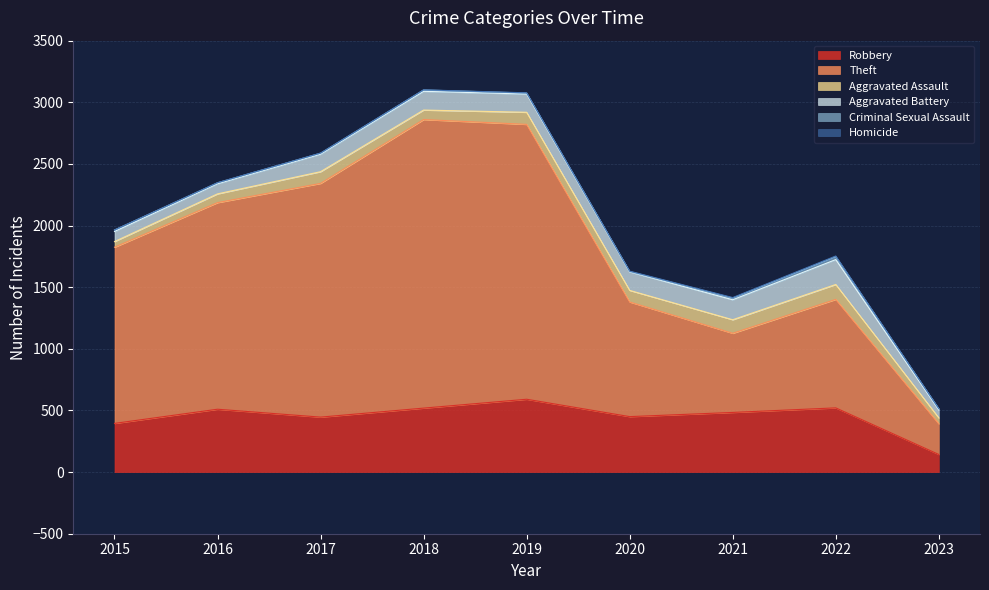

What is the difference between the maximum and second lowest values in the Robbery series?

196